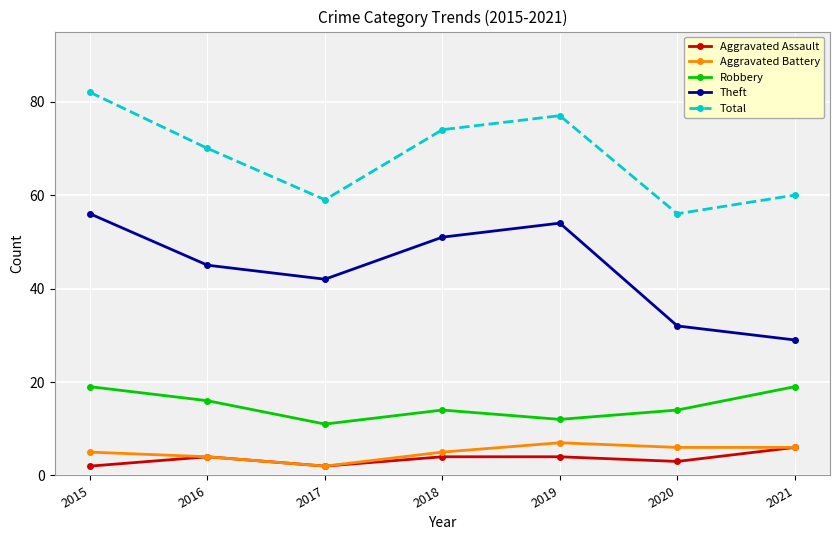

What is the difference between the highest and lowest values at 2019?

73